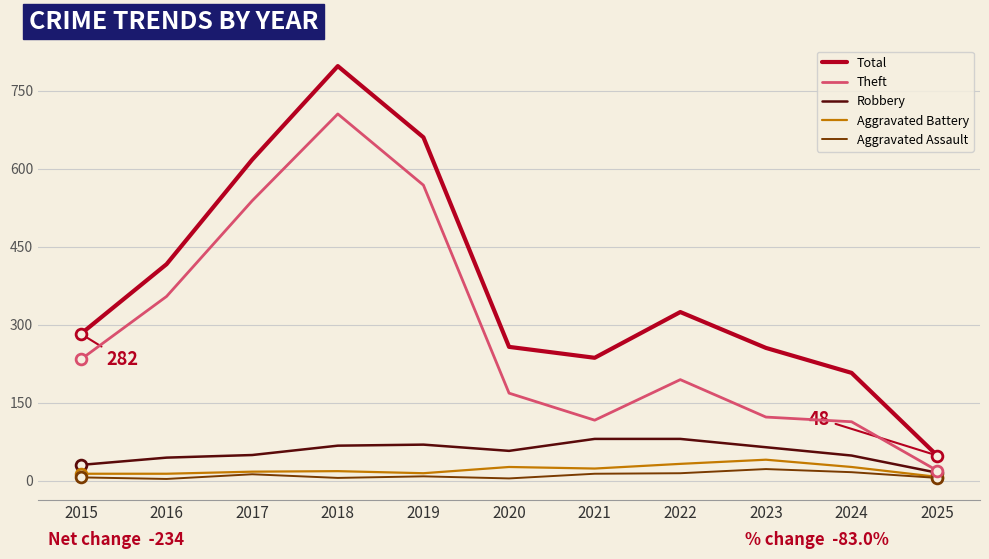

Which series has the largest range (max minus min)?

Total